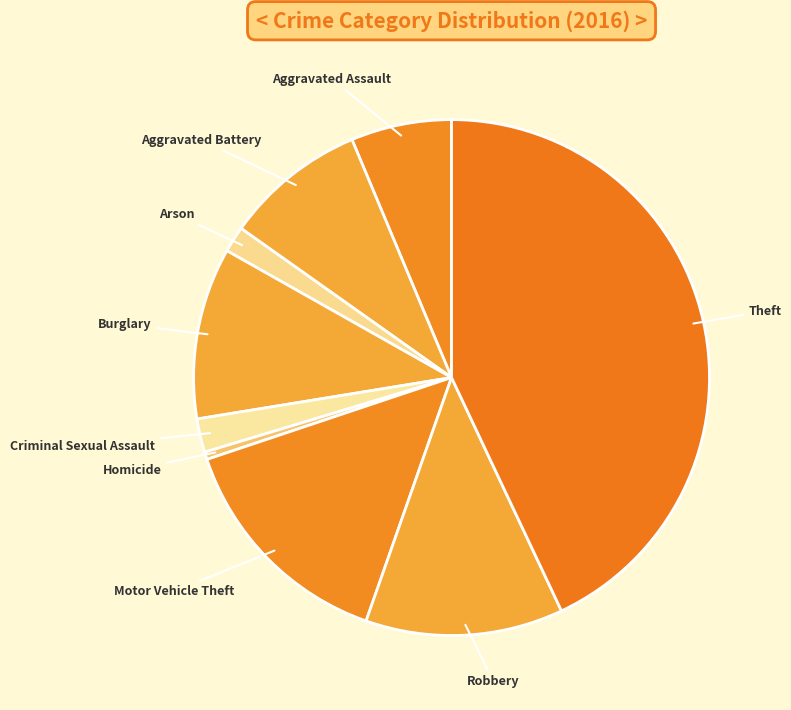

Do Criminal Sexual Assault and Arson together represent more than half of the pie?

No